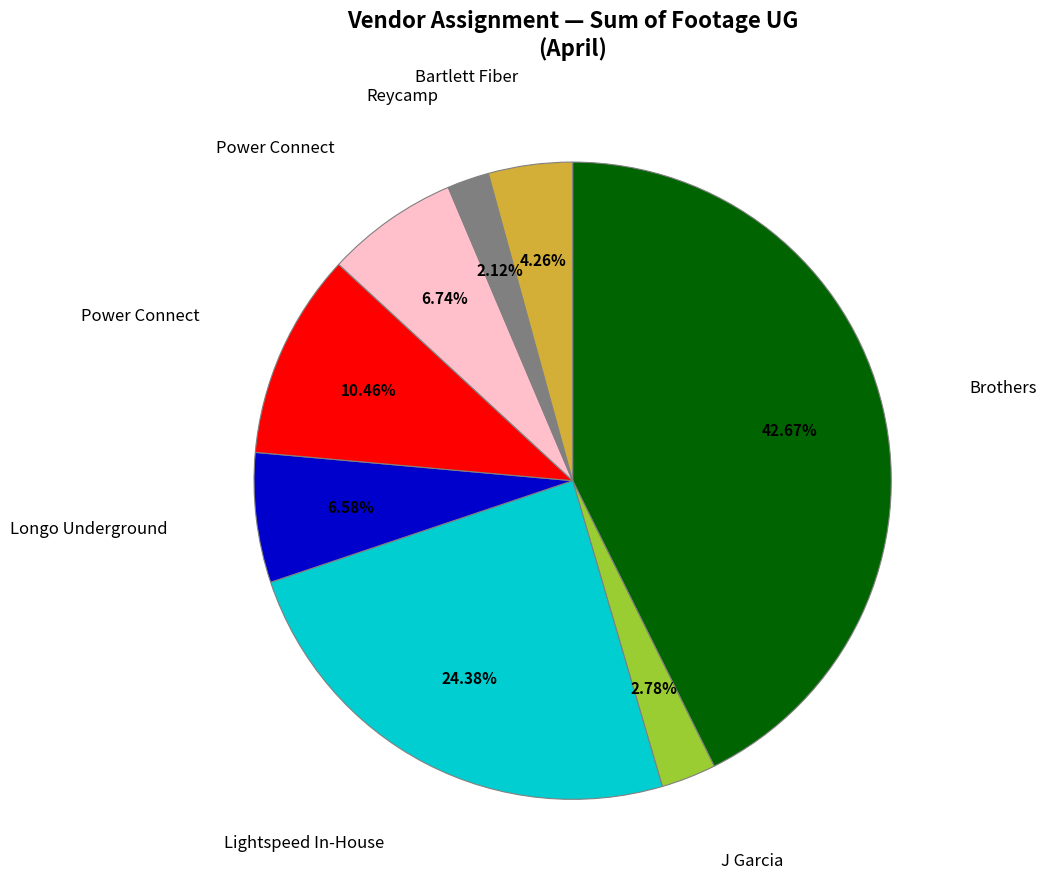

Does any single category account for the majority?

No